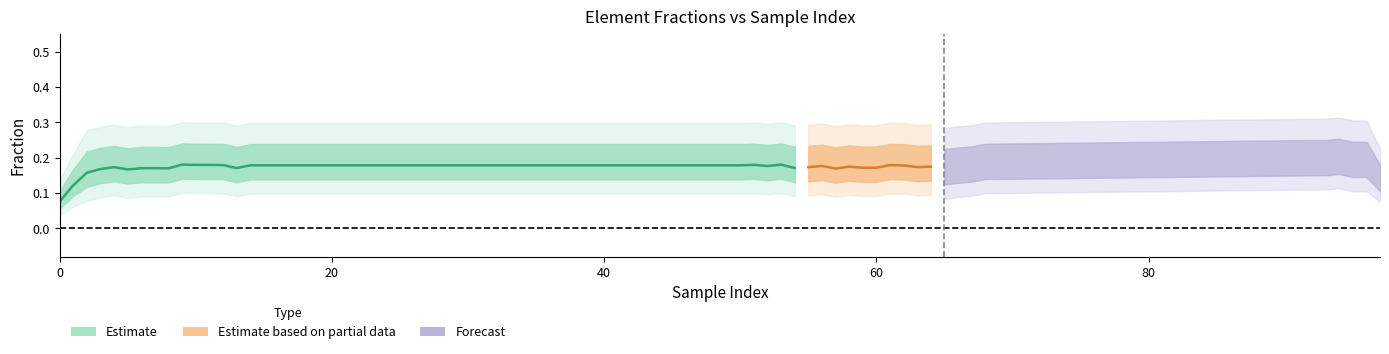

Does the chart display data point markers on the line(s)?

No